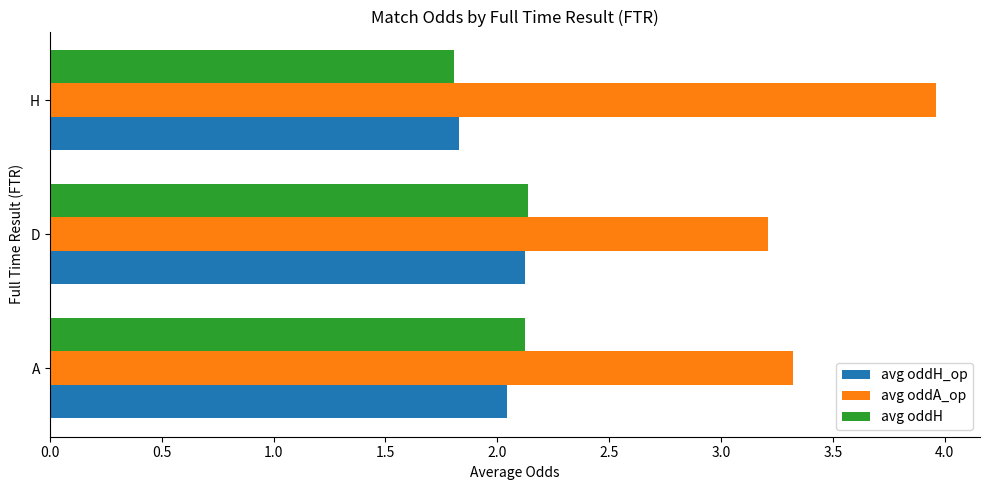

What is the maximum value for avg oddH?

2.1